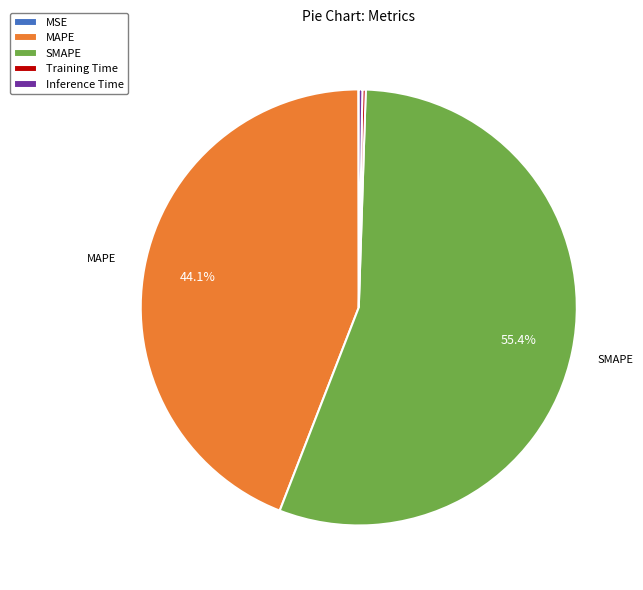

True or false: MAPE accounts for 44% of the total.

True